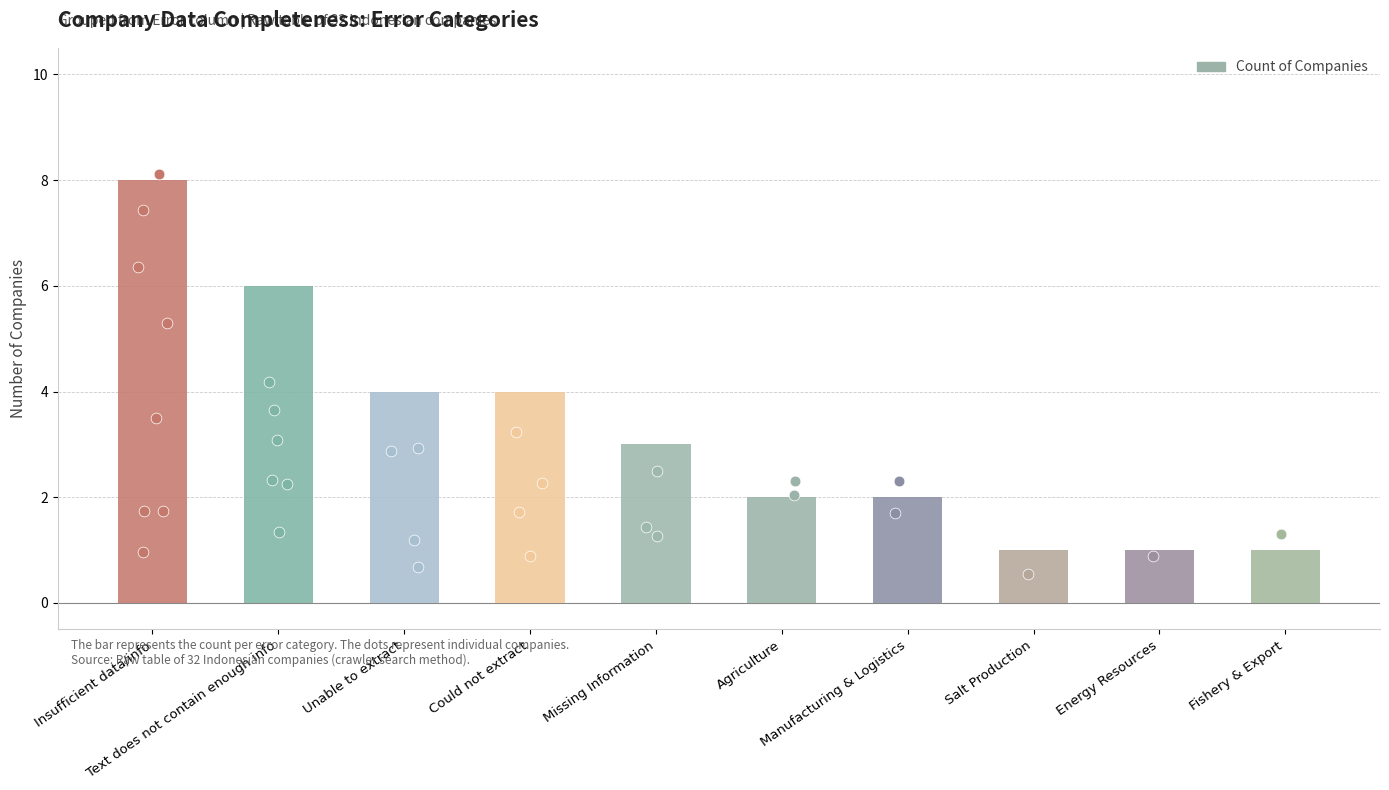

Between Unable to extract and Energy Resources, which is larger?

Unable to extract